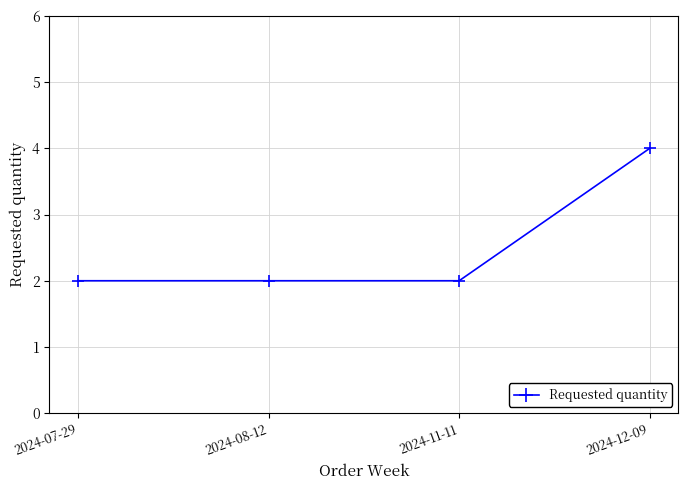

What is the ratio of the value at 2024-08-12 to the value at 2024-07-29?

1.0